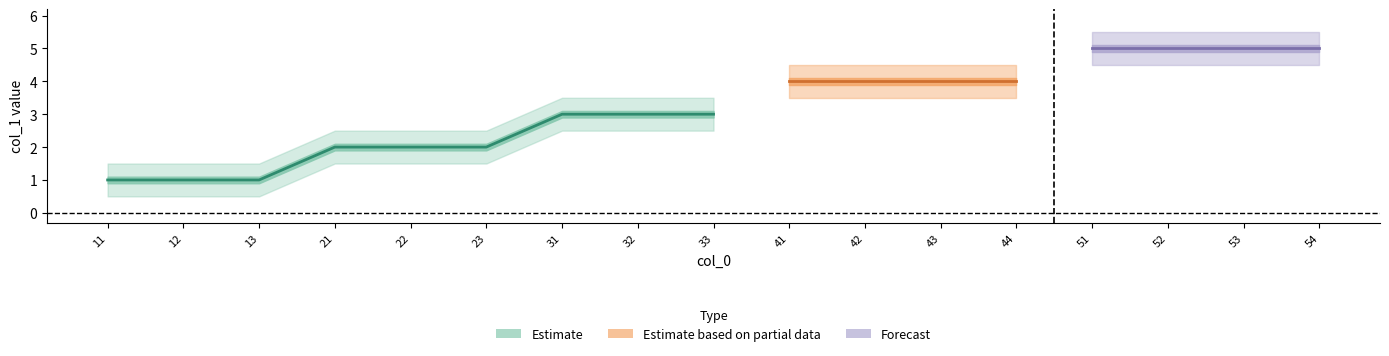

Reading left to right, transcribe all the data shown in this chart.

1	1	1	2	2	2	3	3	3	4	4	4	4	5	5	5	5